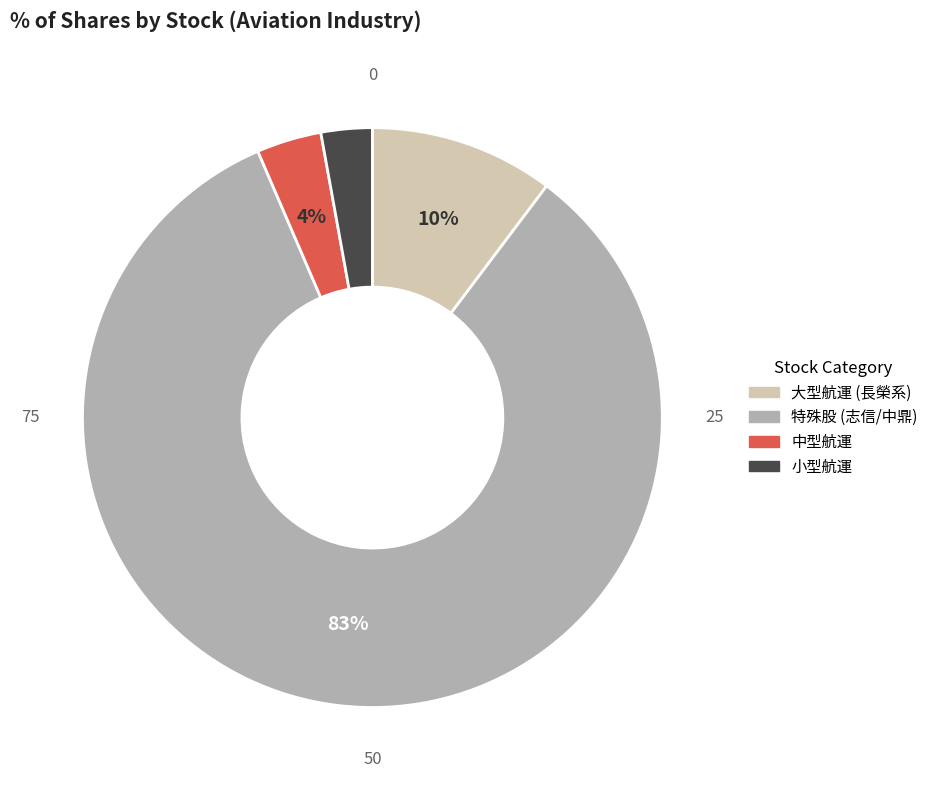

To the nearest percent, what is the average slice percentage?

25%